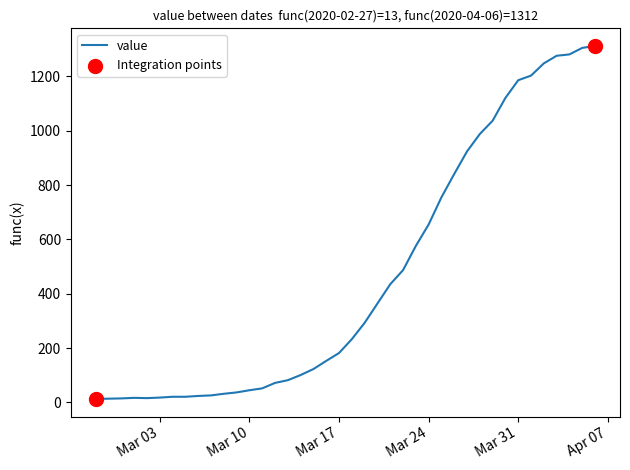

What is the difference between the maximum and minimum values?

1299